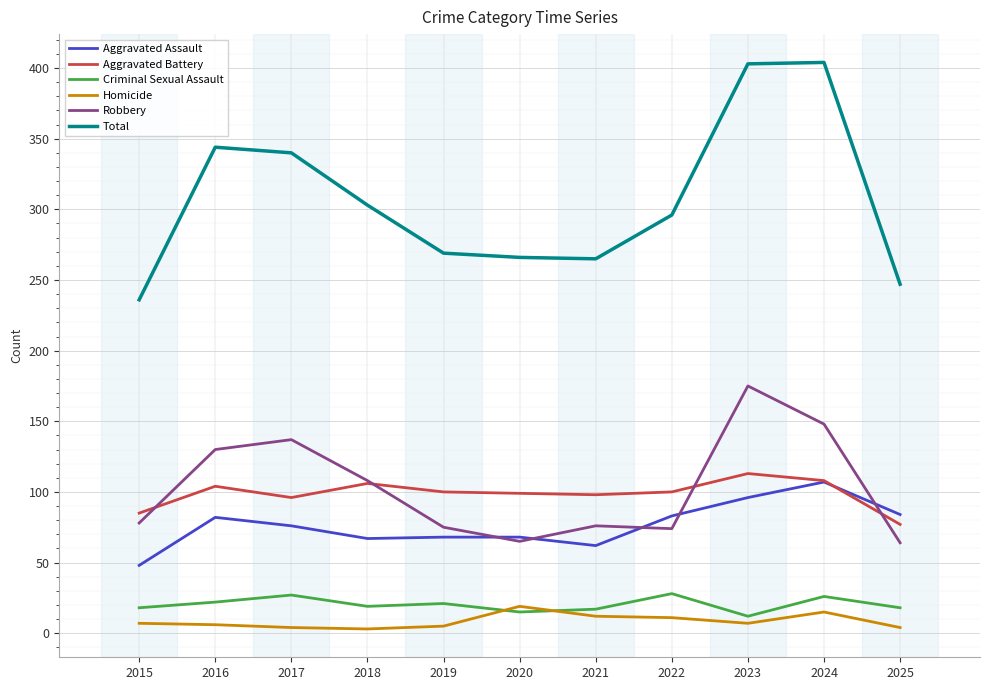

What is the difference between the maximum and minimum values in the Robbery series?

111